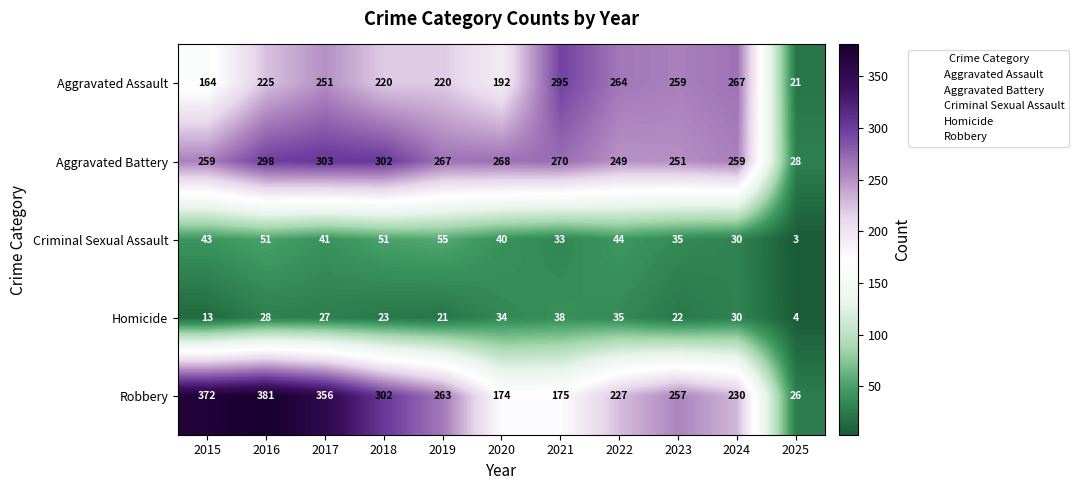

Rank the series at 2019 from highest to lowest value.

Aggravated Battery, Robbery, Aggravated Assault, Criminal Sexual Assault, Homicide